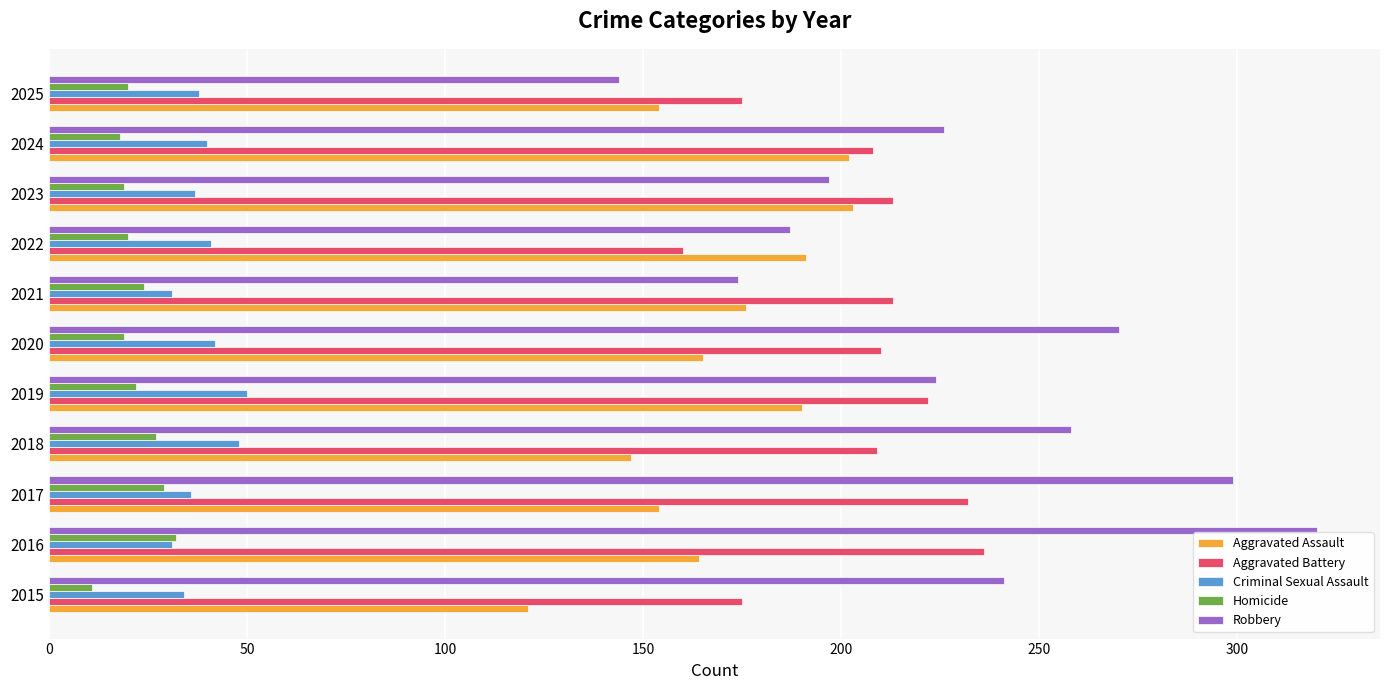

Which series has the widest spread of values?

Robbery